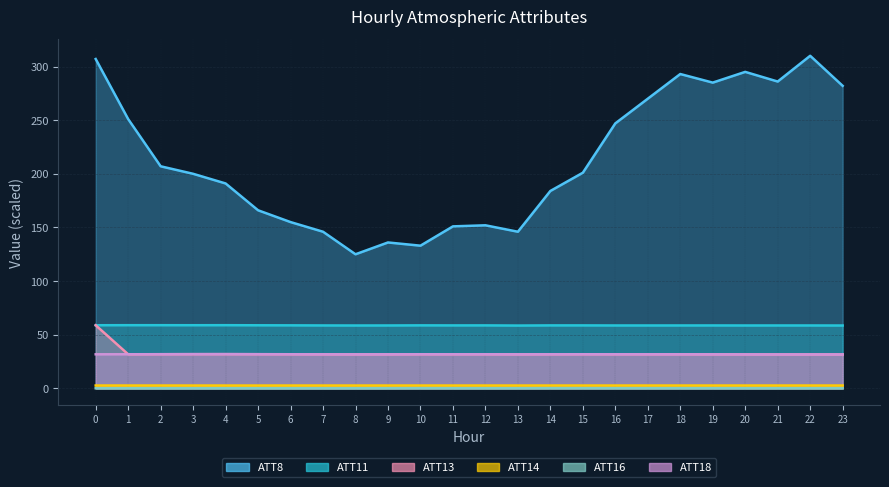

Reading left to right, list all the values displayed in this chart.

ATT8: 307.0	251.0	207.0	200.0	191.0	166.0	155.0	146.0	125.0	136.0	133.0	151.0	152.0	146.0	184.0	201.0	247.0	270.0	293.0	285.0	295.0	286.0	310.0	282.0
ATT11: 58.8	58.9	58.9	58.9	58.9	58.8	58.7	58.7	58.6	58.6	58.7	58.7	58.7	58.6	58.7	58.7	58.6	58.6	58.6	58.7	58.6	58.6	58.6	58.6
ATT13: 58.8	31.7	31.8	31.9	31.9	31.8	31.8	31.7	31.7	31.7	31.8	31.8	31.8	31.7	31.8	31.8	31.8	31.8	31.8	31.7	31.7	31.6	31.6	31.6
ATT14: 2.7	2.7	2.7	2.7	2.6	2.6	2.7	2.7	2.7	2.7	2.6	2.7	2.7	2.7	2.7	2.7	2.7	2.7	2.7	2.7	2.7	2.7	2.7	2.7
ATT16: 0.1	0.1	0.1	0.1	0.1	0.1	0.1	0.1	0.1	0.1	0.2	0.1	0.1	0.1	0.2	0.2	0.2	0.1	0.1	0.1	0.1	0.1	0.1	0.1
ATT18: 31.7	31.8	31.8	31.9	31.9	31.8	31.8	31.7	31.7	31.7	31.8	31.8	31.8	31.7	31.8	31.8	31.8	31.8	31.8	31.7	31.7	31.6	31.6	31.6